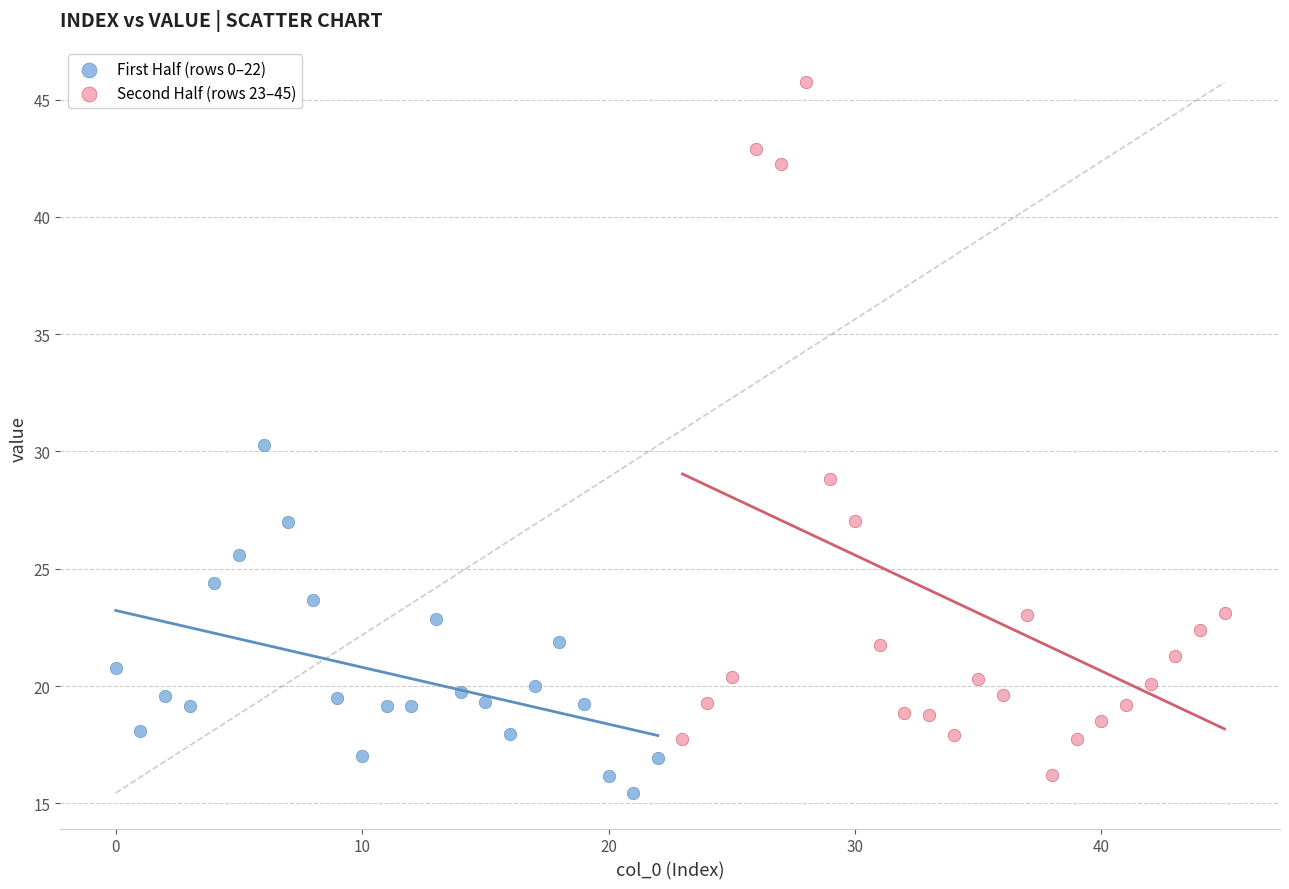

What are all the series names shown in the legend?

First Half (rows 0–22), Second Half (rows 23–45)